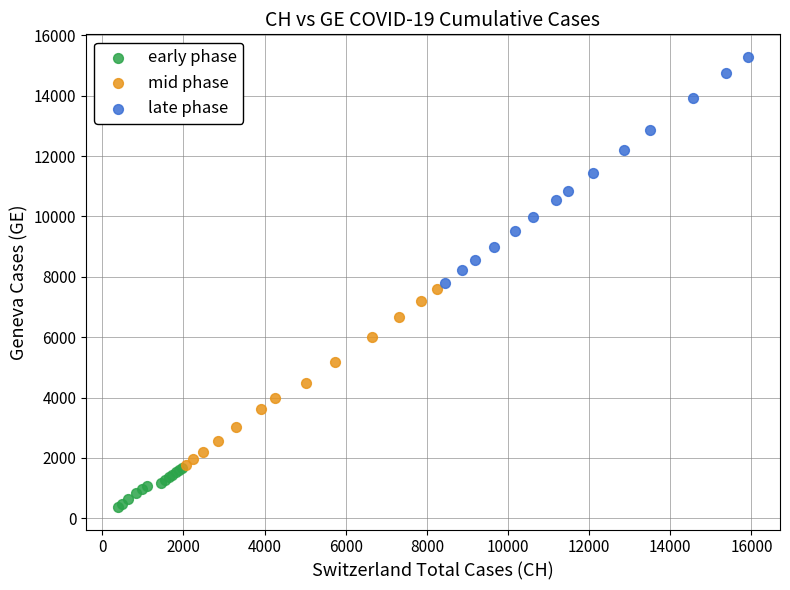

Which series reaches the maximum Y coordinate?

late phase